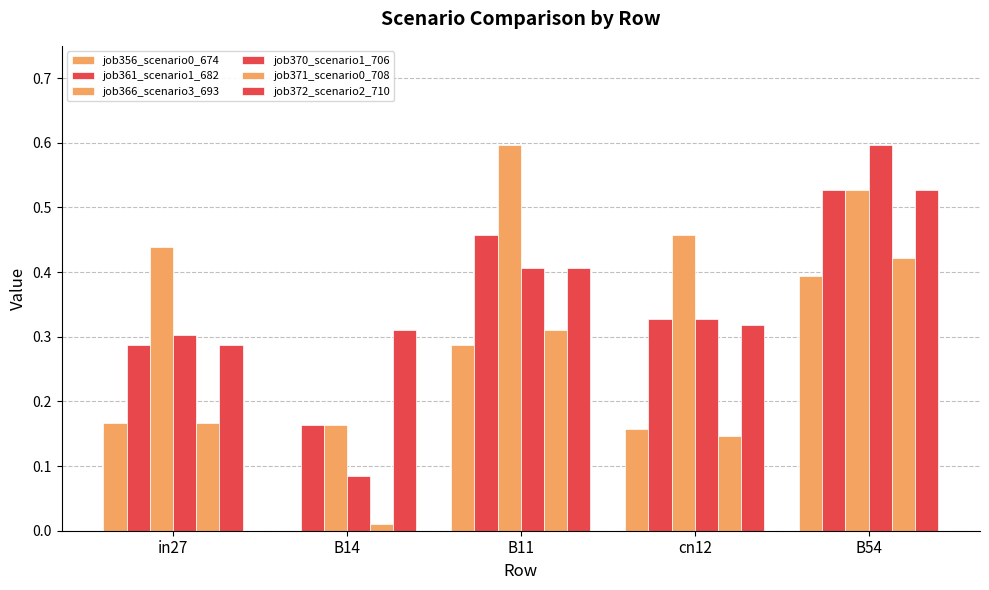

Which series changed the most between B14 and B11?

job366_scenario3_693